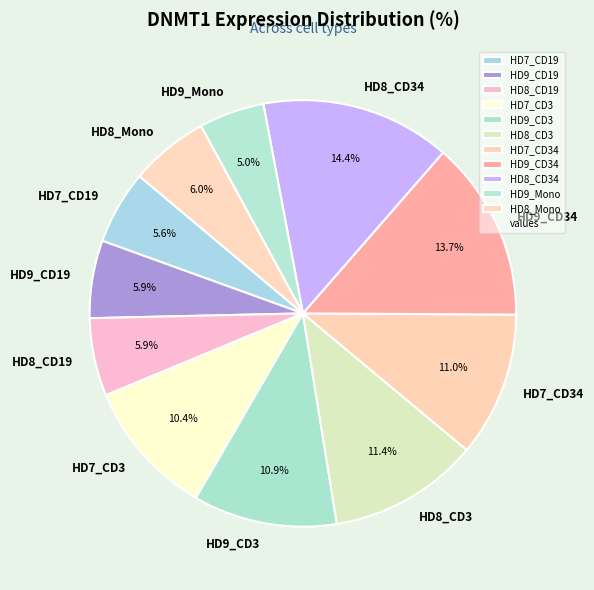

Is HD9_CD19 the majority of the pie?

No